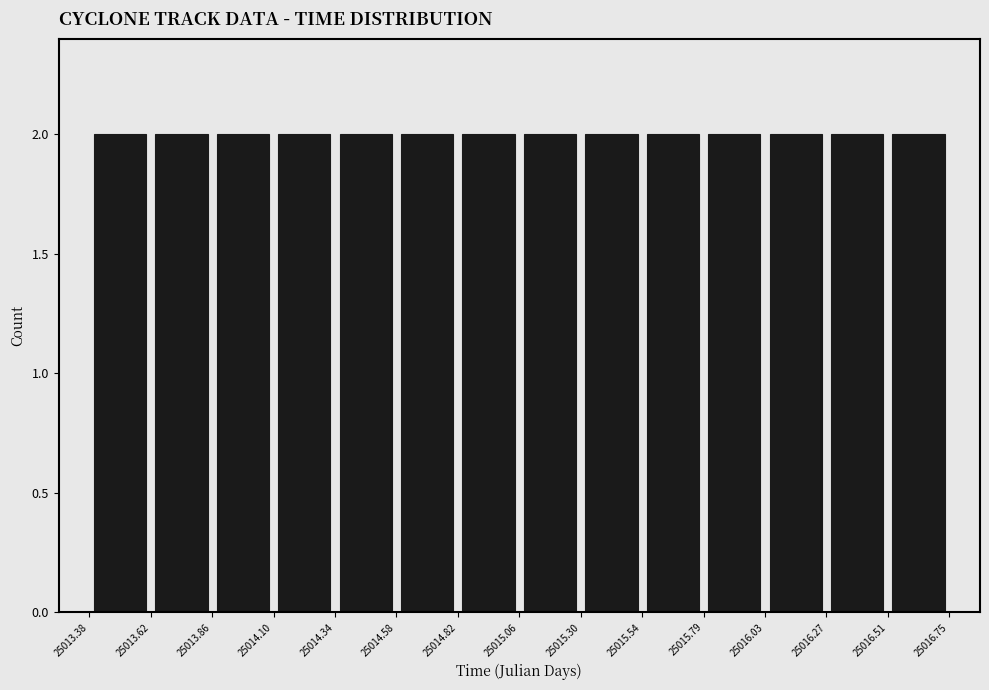

Reading left to right, list every bar in this chart as the range it spans on the x-axis followed by its height. The values are not printed on the chart, so give them approximately, as read against the axis.

25013.38 to 25013.62: 2
25013.62 to 25013.86: 2
25013.86 to 25014.10: 2
25014.10 to 25014.34: 2
25014.34 to 25014.58: 2
25014.58 to 25014.82: 2
25014.82 to 25015.06: 2
25015.06 to 25015.30: 2
25015.30 to 25015.54: 2
25015.54 to 25015.79: 2
25015.79 to 25016.03: 2
25016.03 to 25016.27: 2
25016.27 to 25016.51: 2
25016.51 to 25016.75: 2